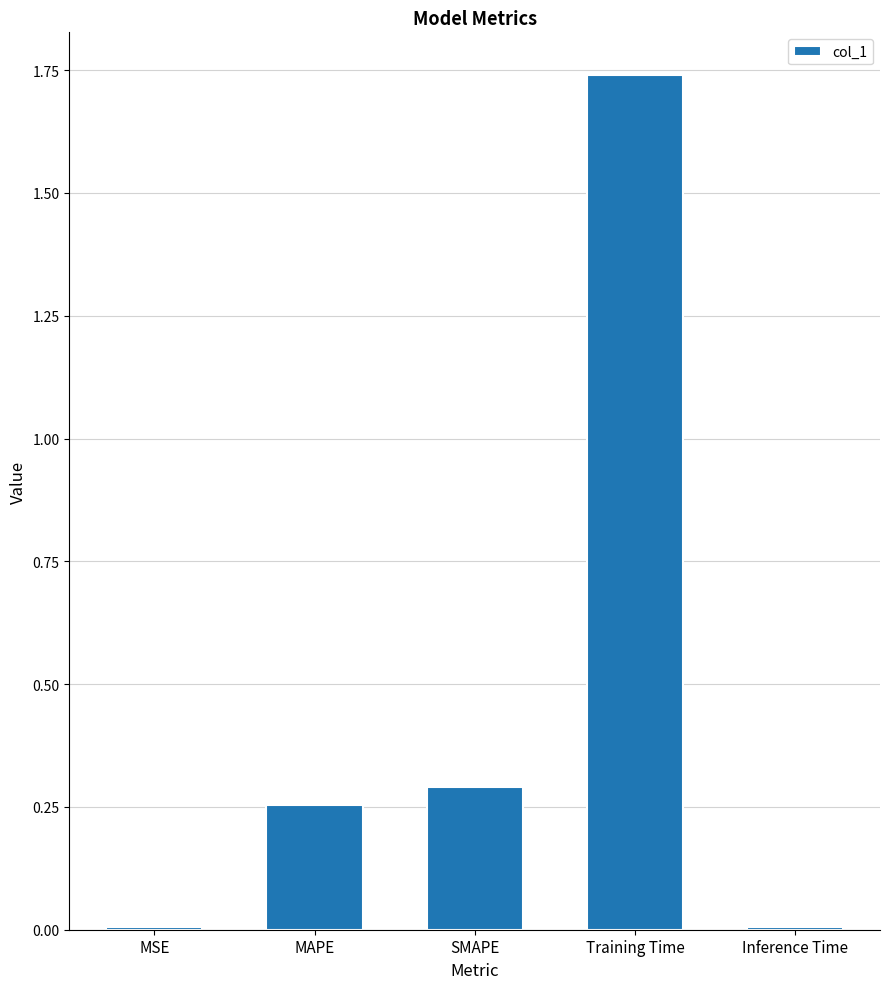

What is the sum of all values?

2.3